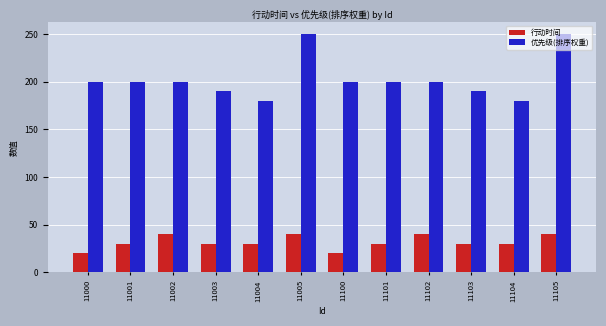

At how many categories does at least one series exceed 97?

12